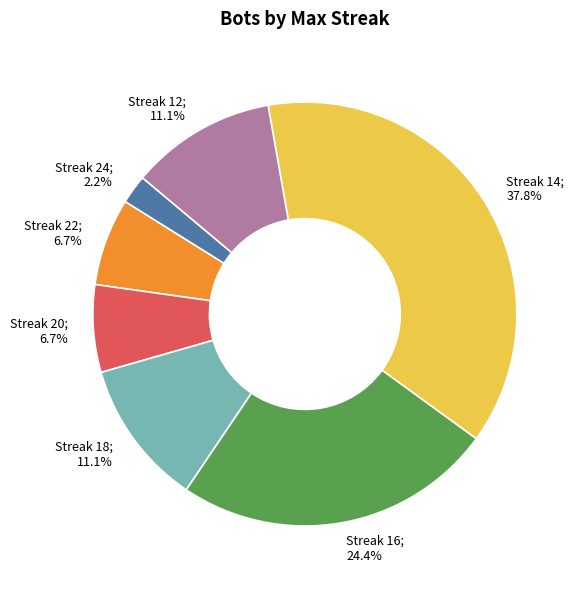

Is there a majority slice in this chart?

No